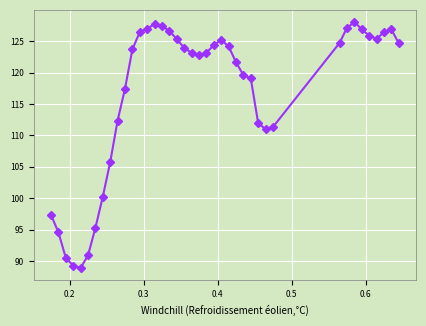

What is the value of the 6th point from the left?

90.9